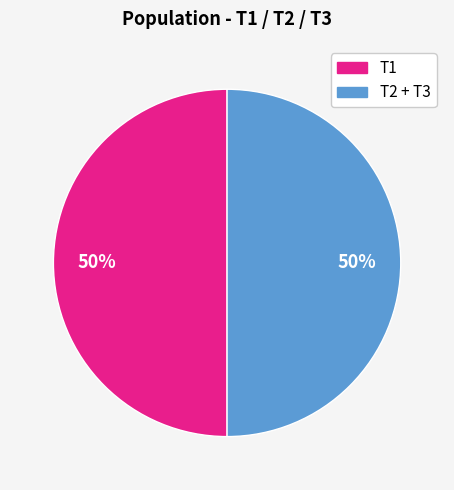

To the nearest percent, what is the average slice percentage?

50%